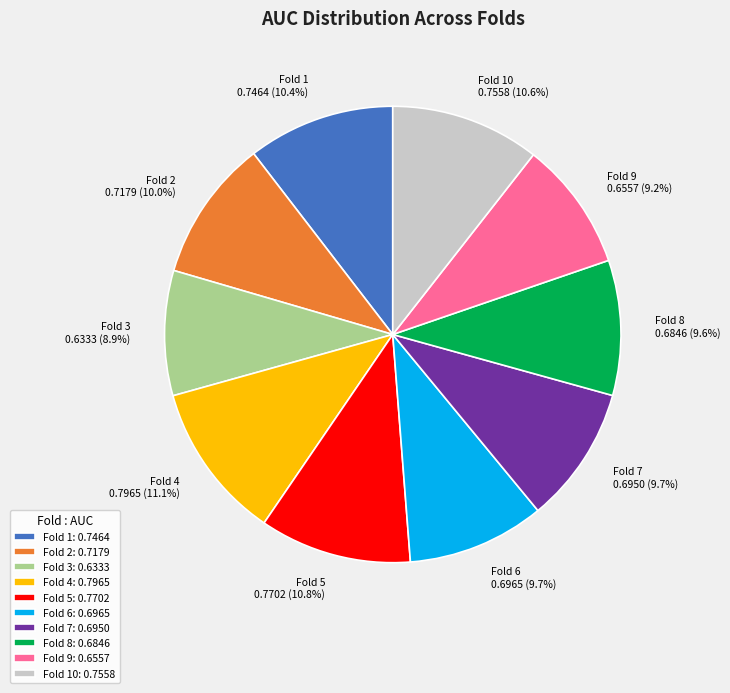

How much of the chart is everything except Fold 4?

88.9%